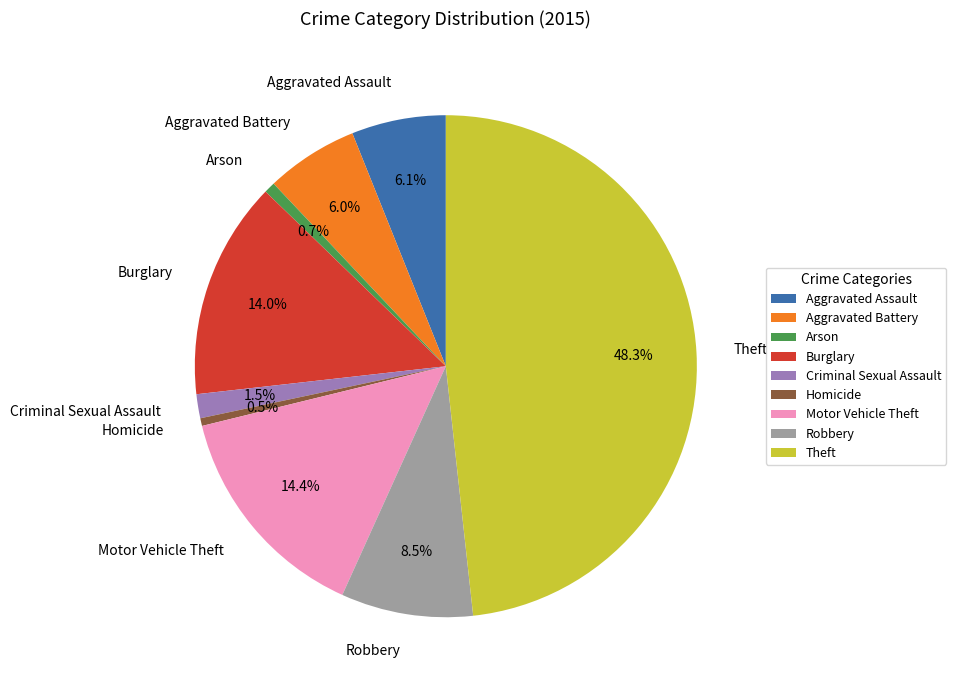

What is the ratio of the value at Robbery to the value at Homicide?

17.1